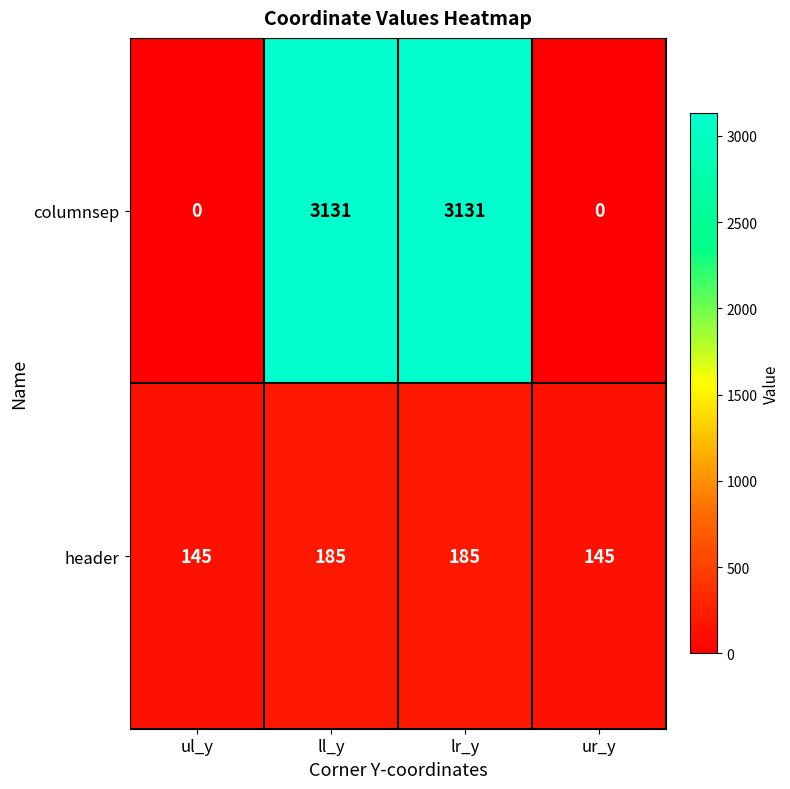

Which series has the largest total across all categories?

columnsep